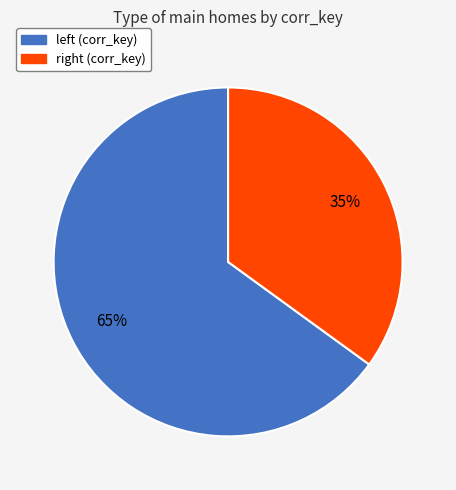

Which category has the biggest portion of the pie?

left